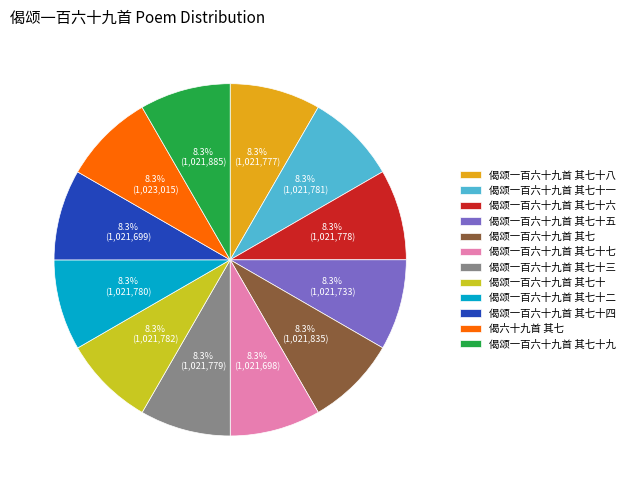

What is the ratio of the value at 偈颂一百六十九首 其七十八 to the value at 偈颂一百六十九首 其七十三?

1.0